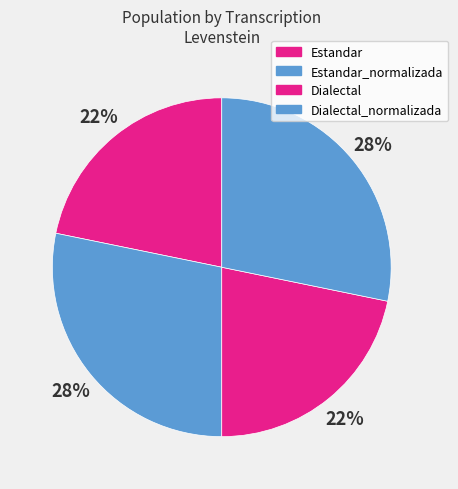

What is the largest slice in the pie chart?

Estandar_normalizada